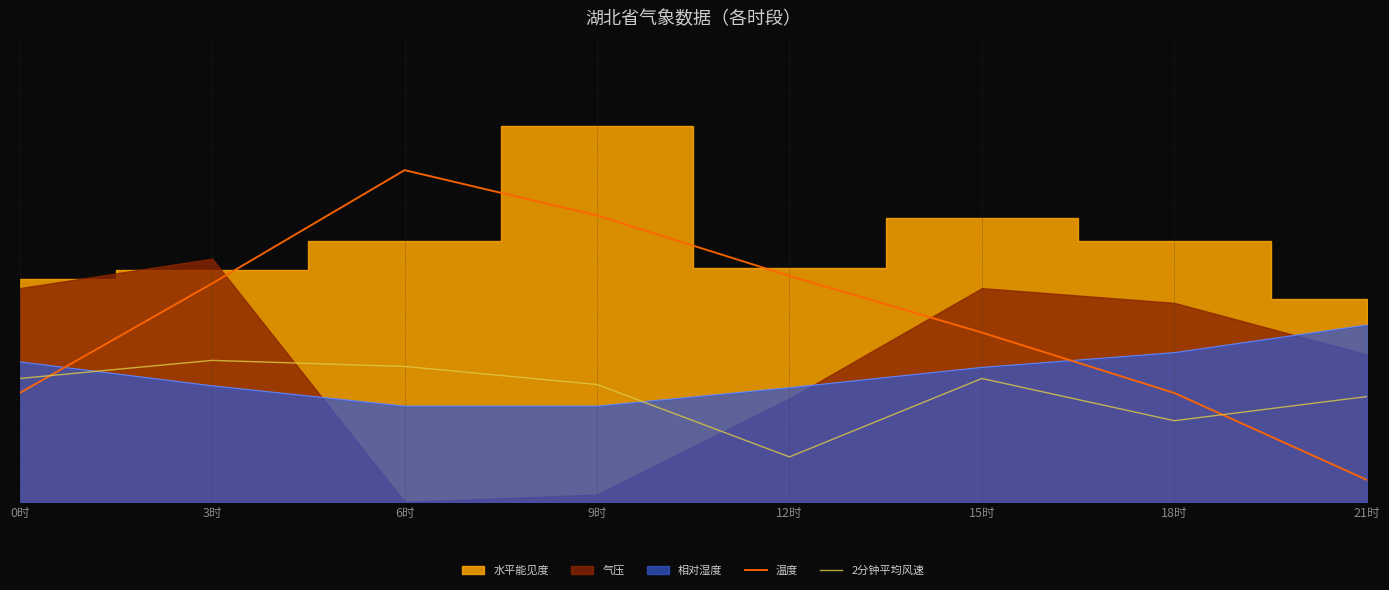

What is the sum of the 温度 values at 12时 and 6时?

1.3